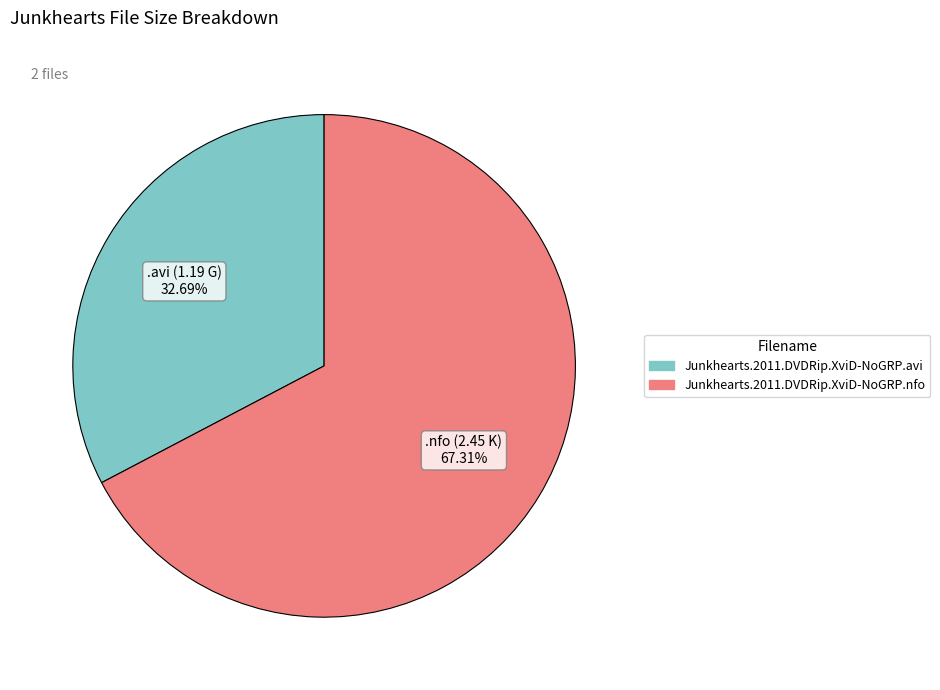

Rank the categories by value from lowest to highest.

Junkhearts.2011.DVDRip.XviD-NoGRP.avi, Junkhearts.2011.DVDRip.XviD-NoGRP.nfo